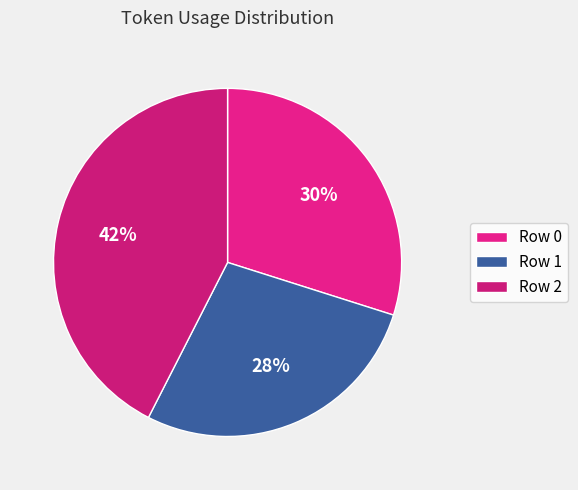

What percentage do Row 2 and Row 0 together represent?

72.4%